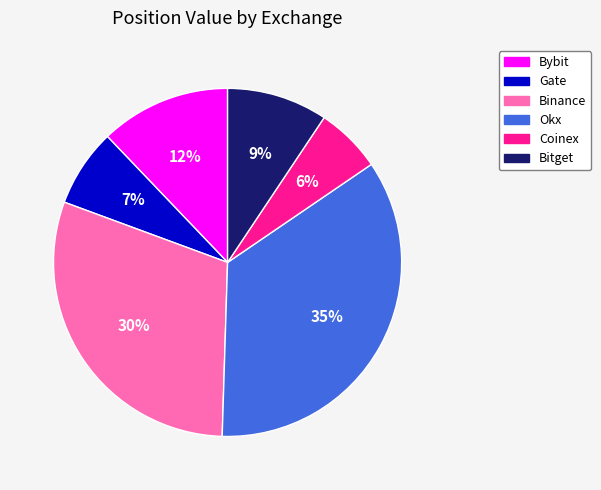

Count the number of slices in the pie.

6